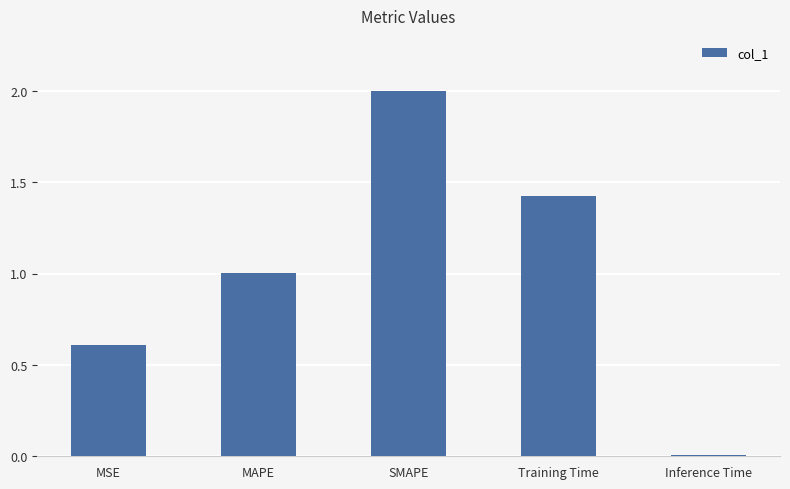

Rank the categories by value from lowest to highest.

Inference Time, MSE, MAPE, Training Time, SMAPE